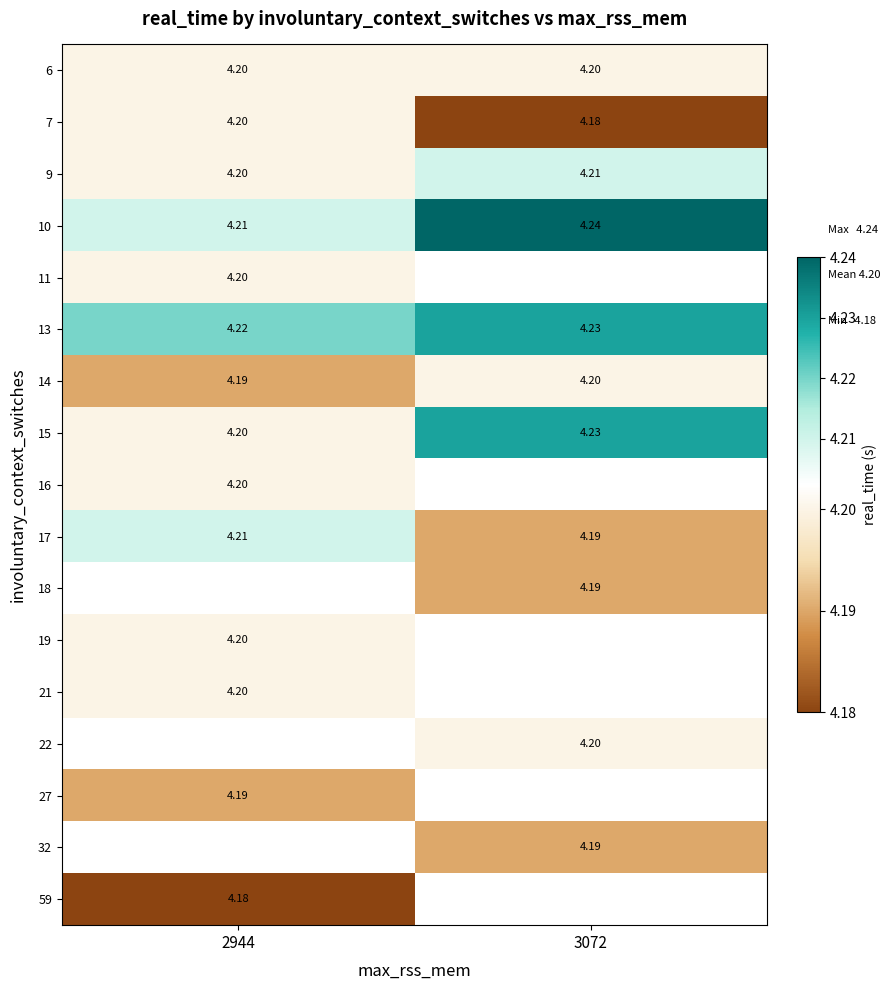

Is the value of 10 at 3072 greater than the value of 27 at 2944?

Yes